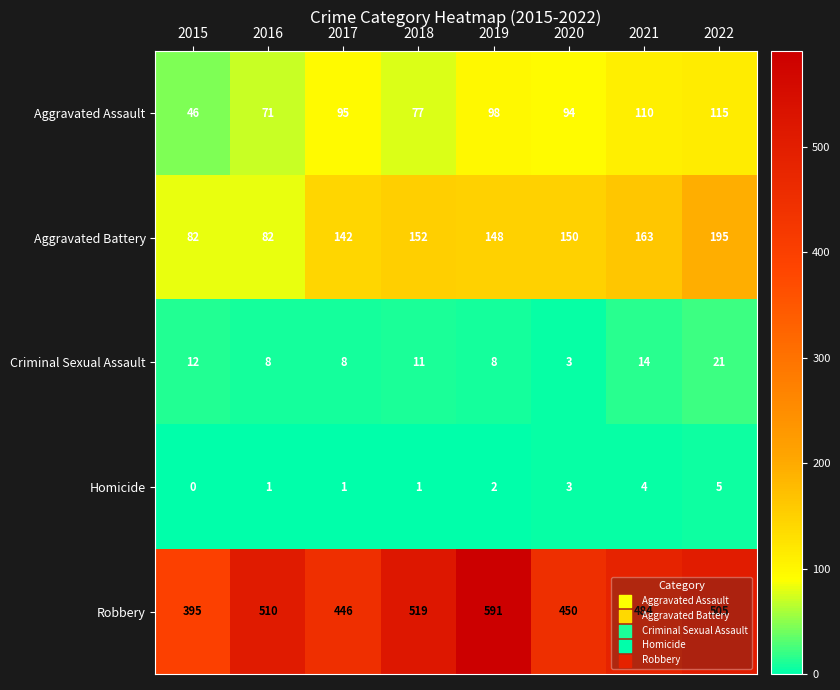

What is the maximum value shown in the chart?

591